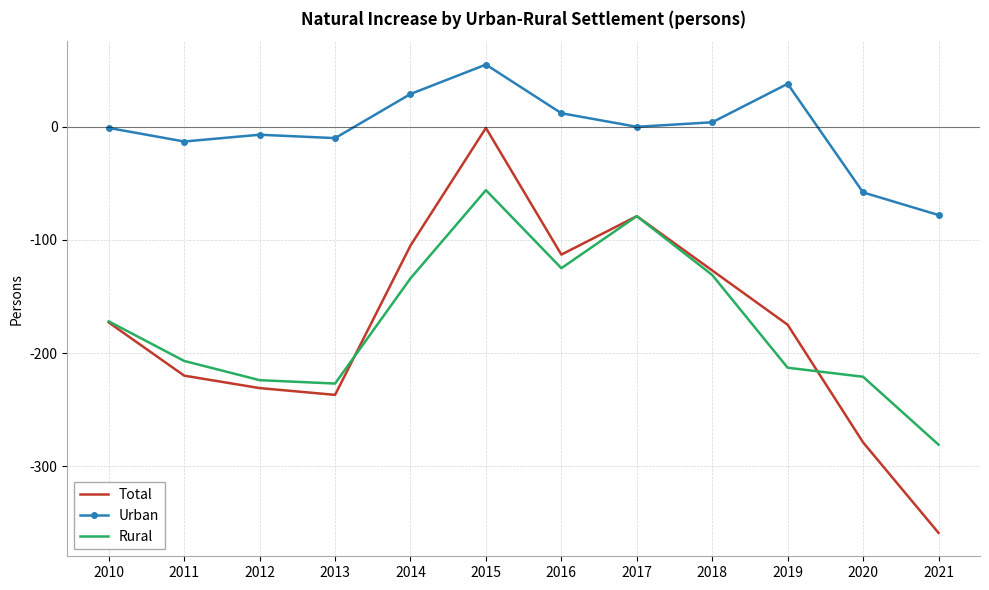

What is the difference between the second highest and second lowest values in the Urban series?

96